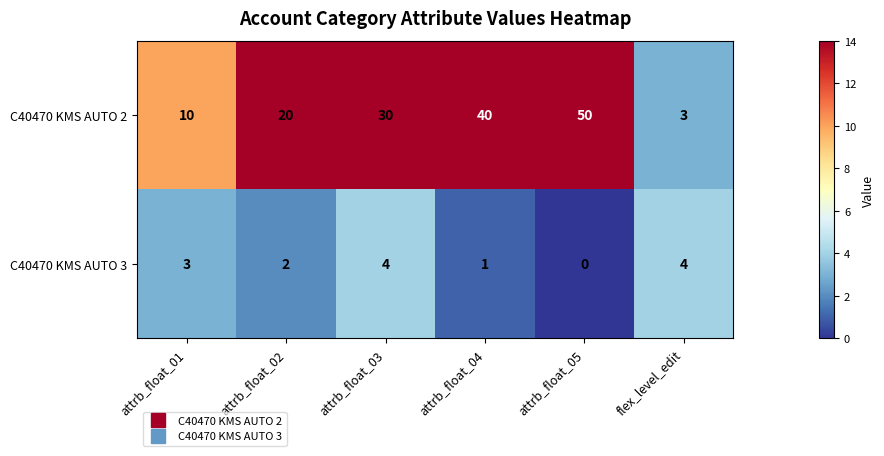

List the series in order of their peak value, lowest first.

C40470 KMS AUTO 3, C40470 KMS AUTO 2